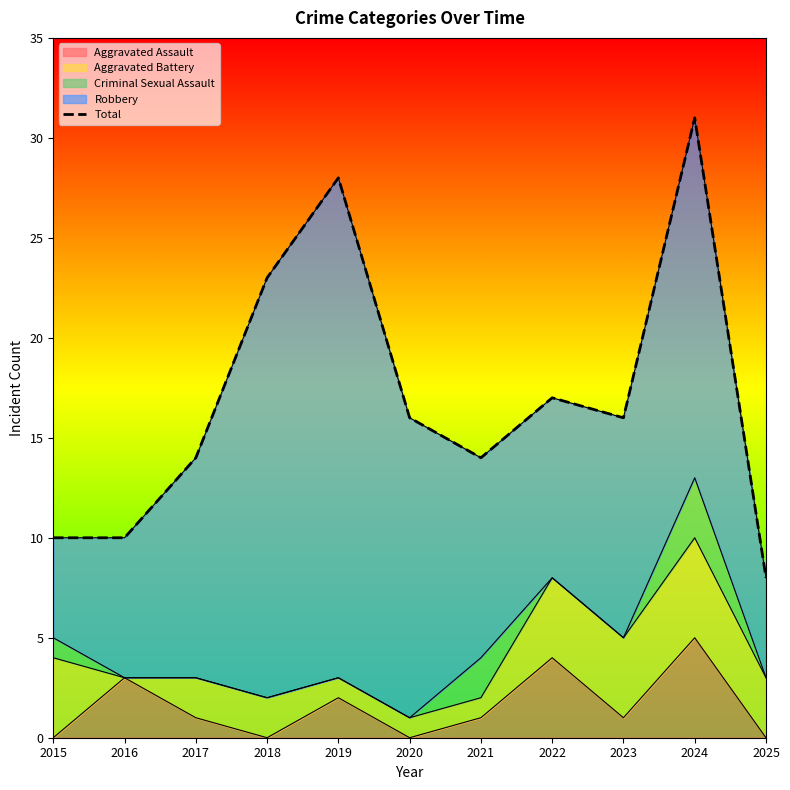

Reading left to right, extract all data points from this chart.

10	10	14	23	28	16	14	17	16	31	8